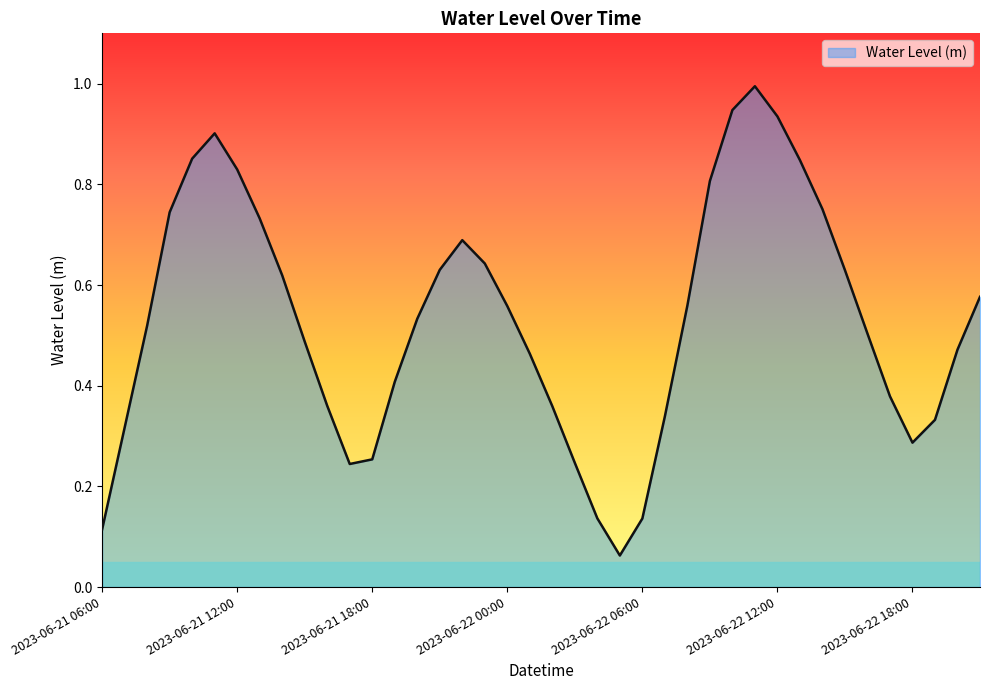

What is the greatest value displayed?

1.0